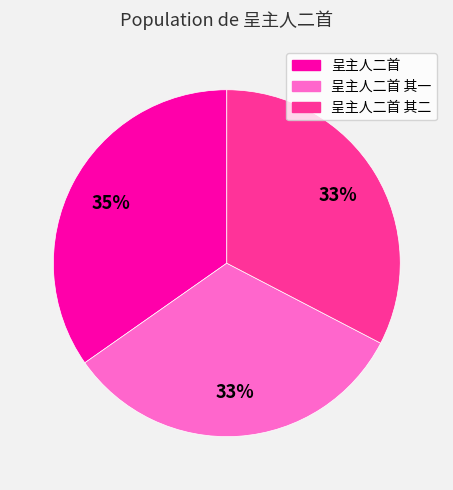

To the nearest percent, what is the difference between the largest and smallest slice percentages?

2%